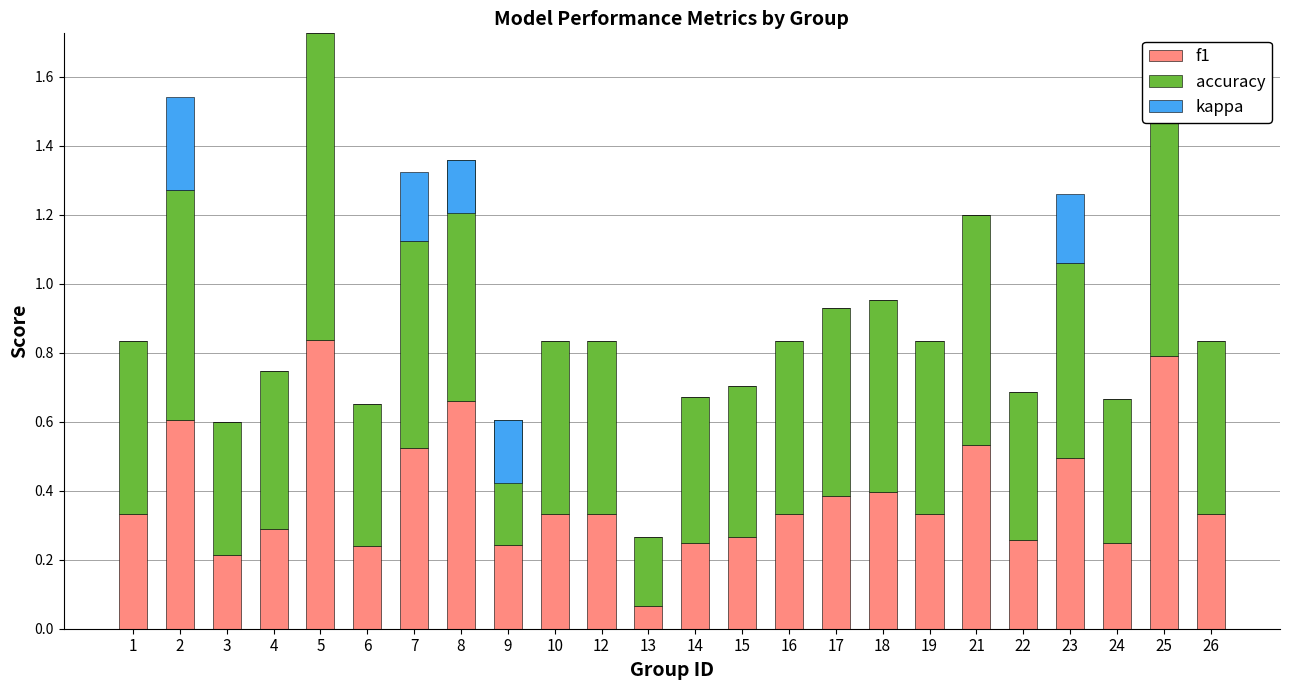

What is the value of the accuracy bar at the 5th from the left?

0.9